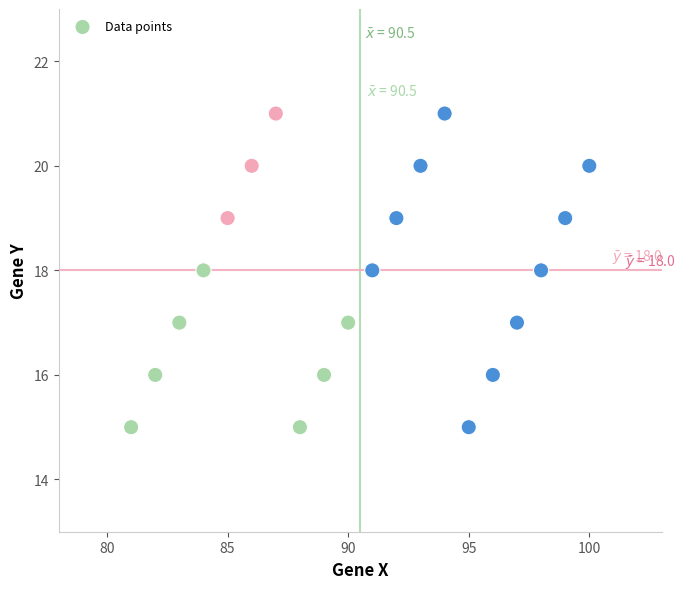

What is the range of Y values (max minus min)?

6